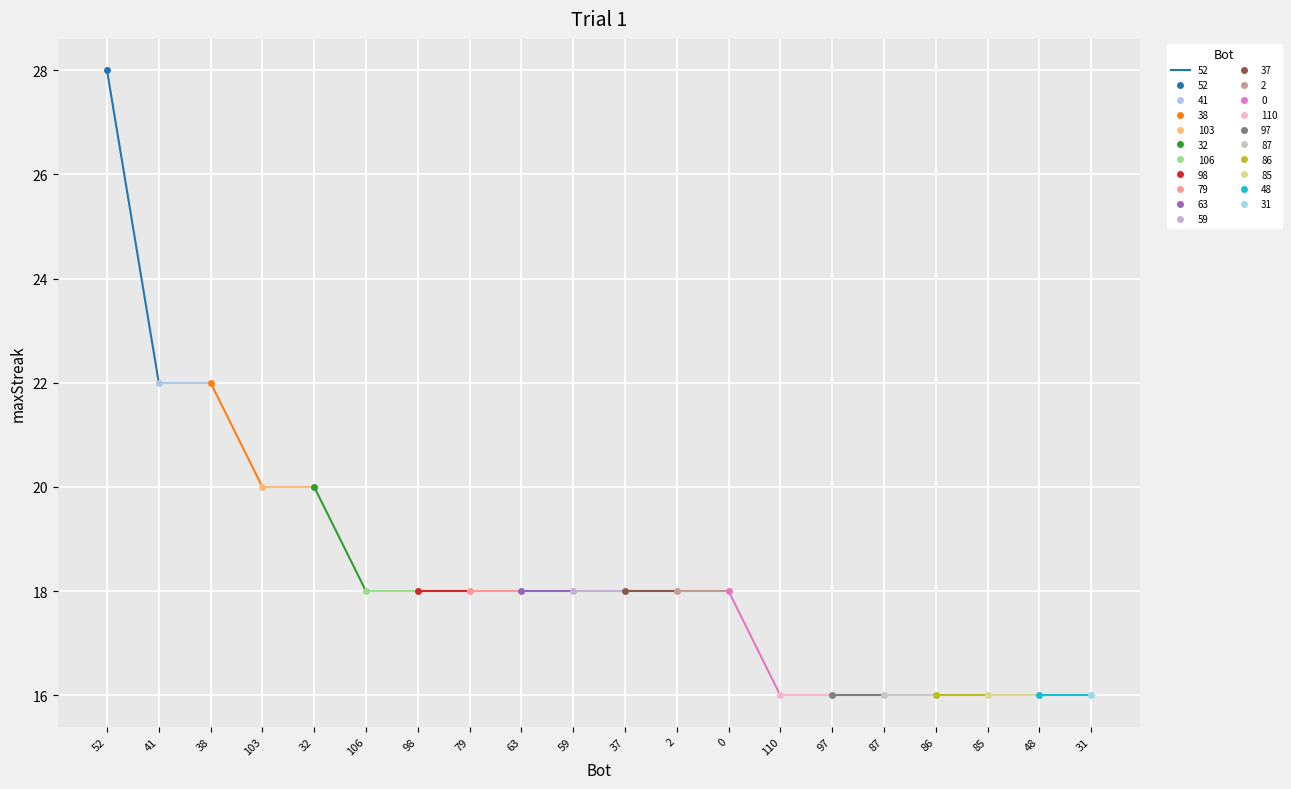

Read the value at 63, to the nearest 5.

20